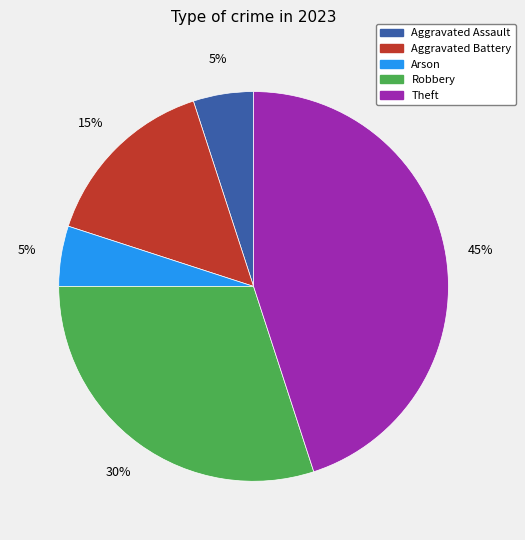

To the nearest percent, what is the average slice percentage?

20%